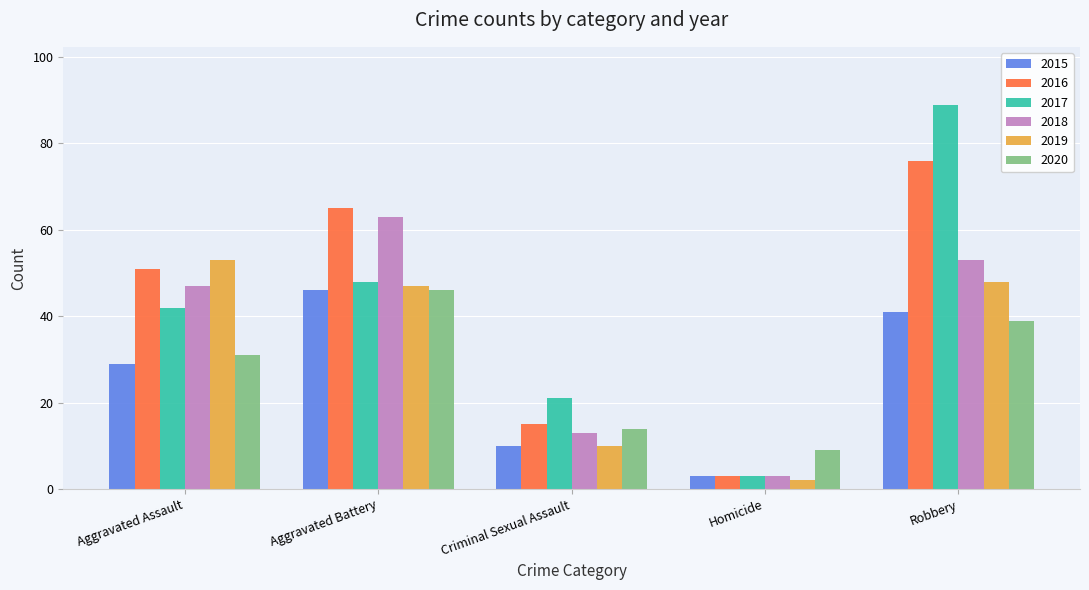

At which label does 2019 first exceed 47?

Aggravated Assault